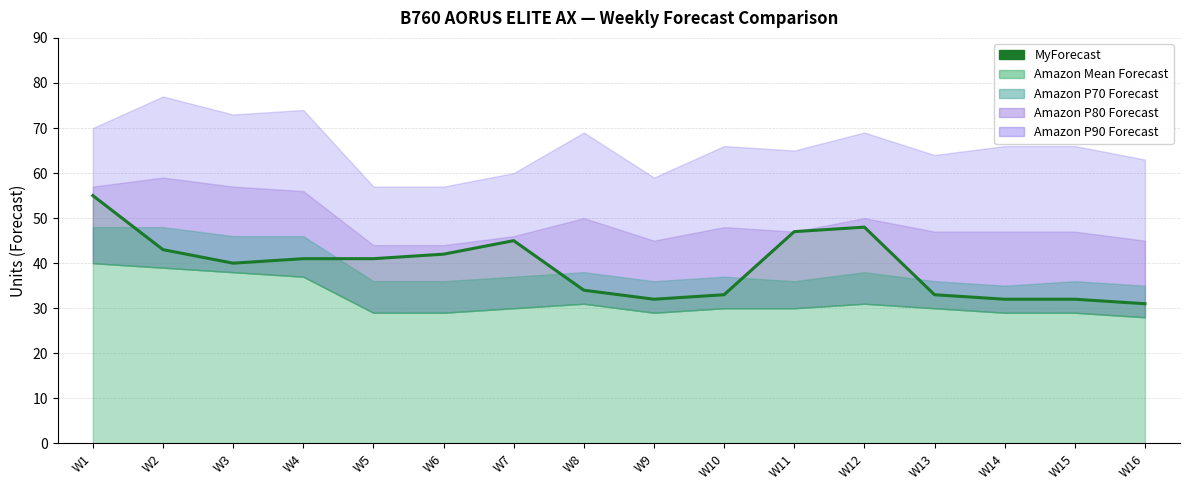

True or false: the data has more than 1 interior local peaks.

True